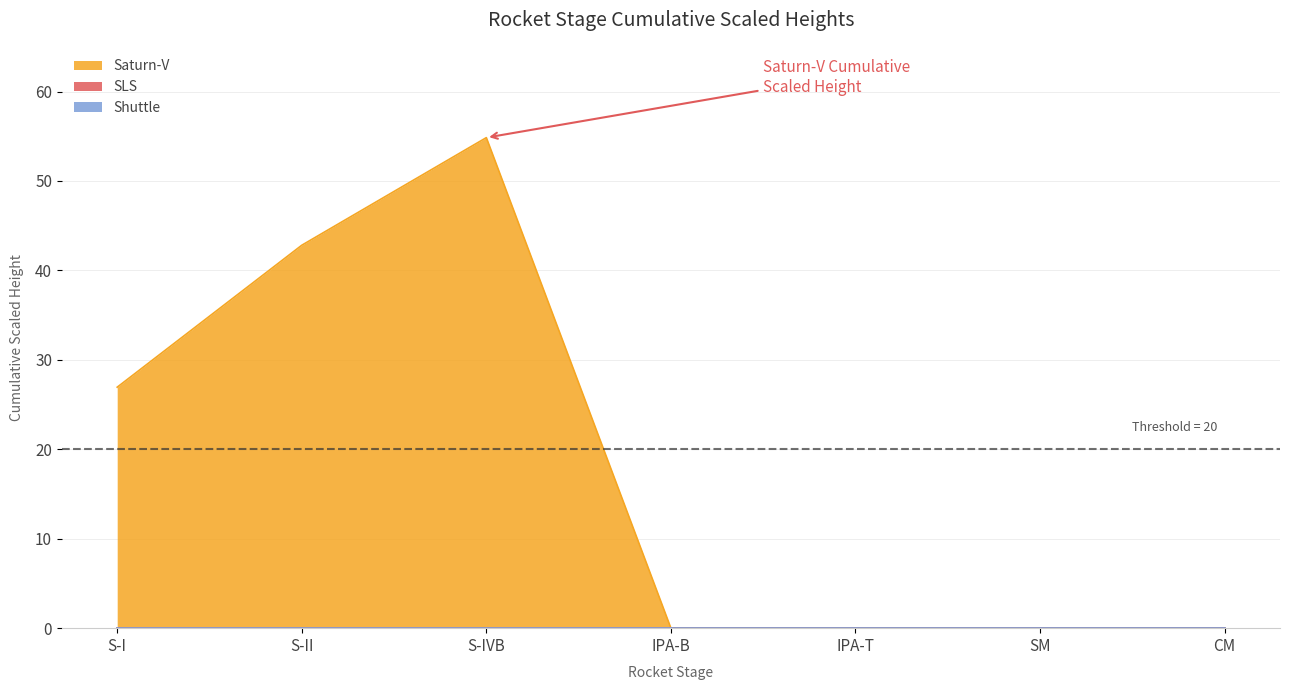

Rank the series at SM from lowest to highest value.

Saturn-V, SLS, Shuttle